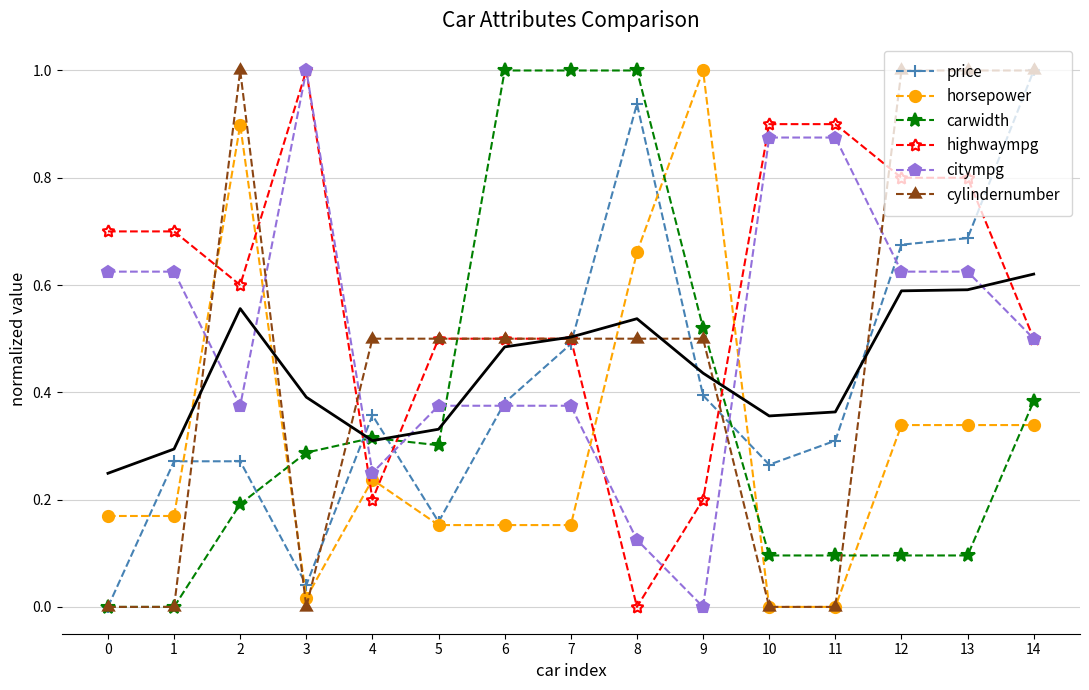

Where is the first local maximum for highwaympg?

3